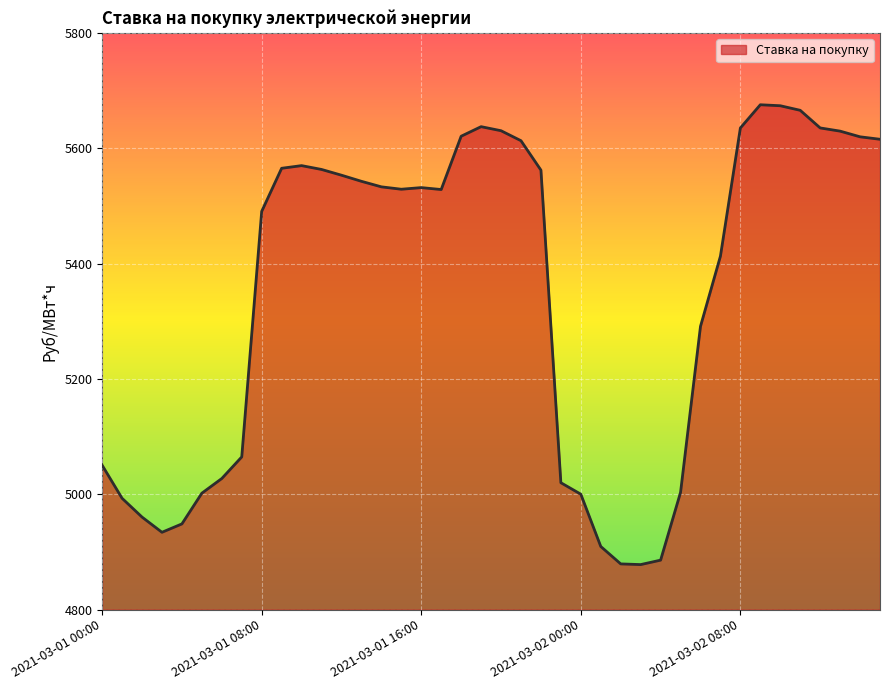

What is the difference between the maximum and minimum values?

797.3